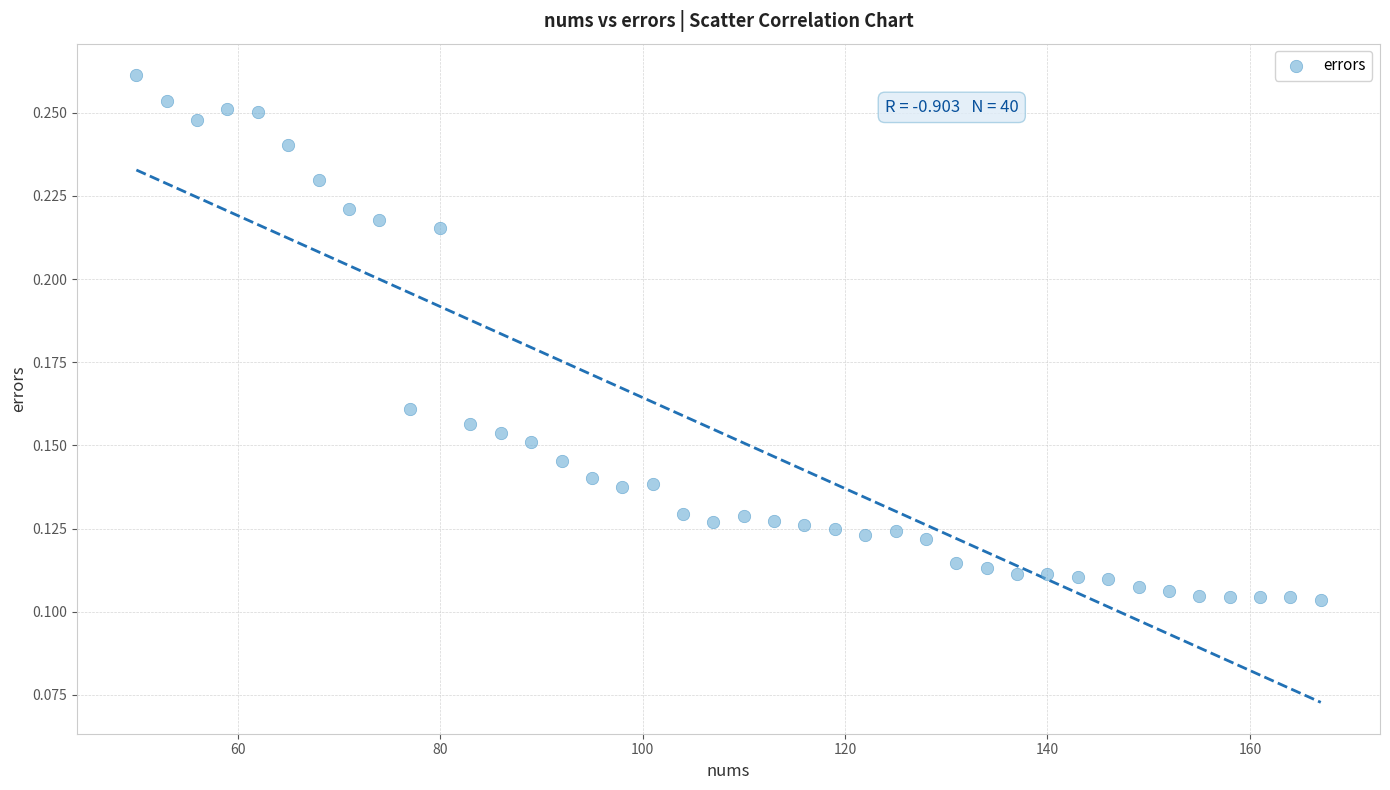

What is the range of X values (max minus min)?

117.0